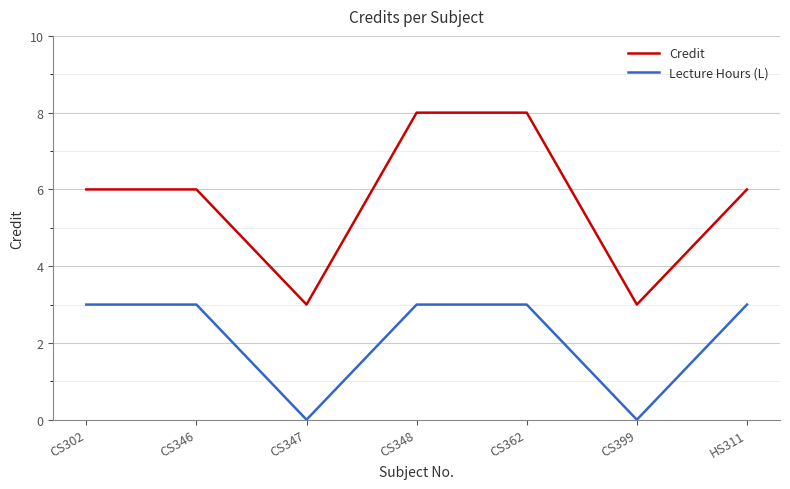

Is it true that Credit equals 8 at CS362?

True